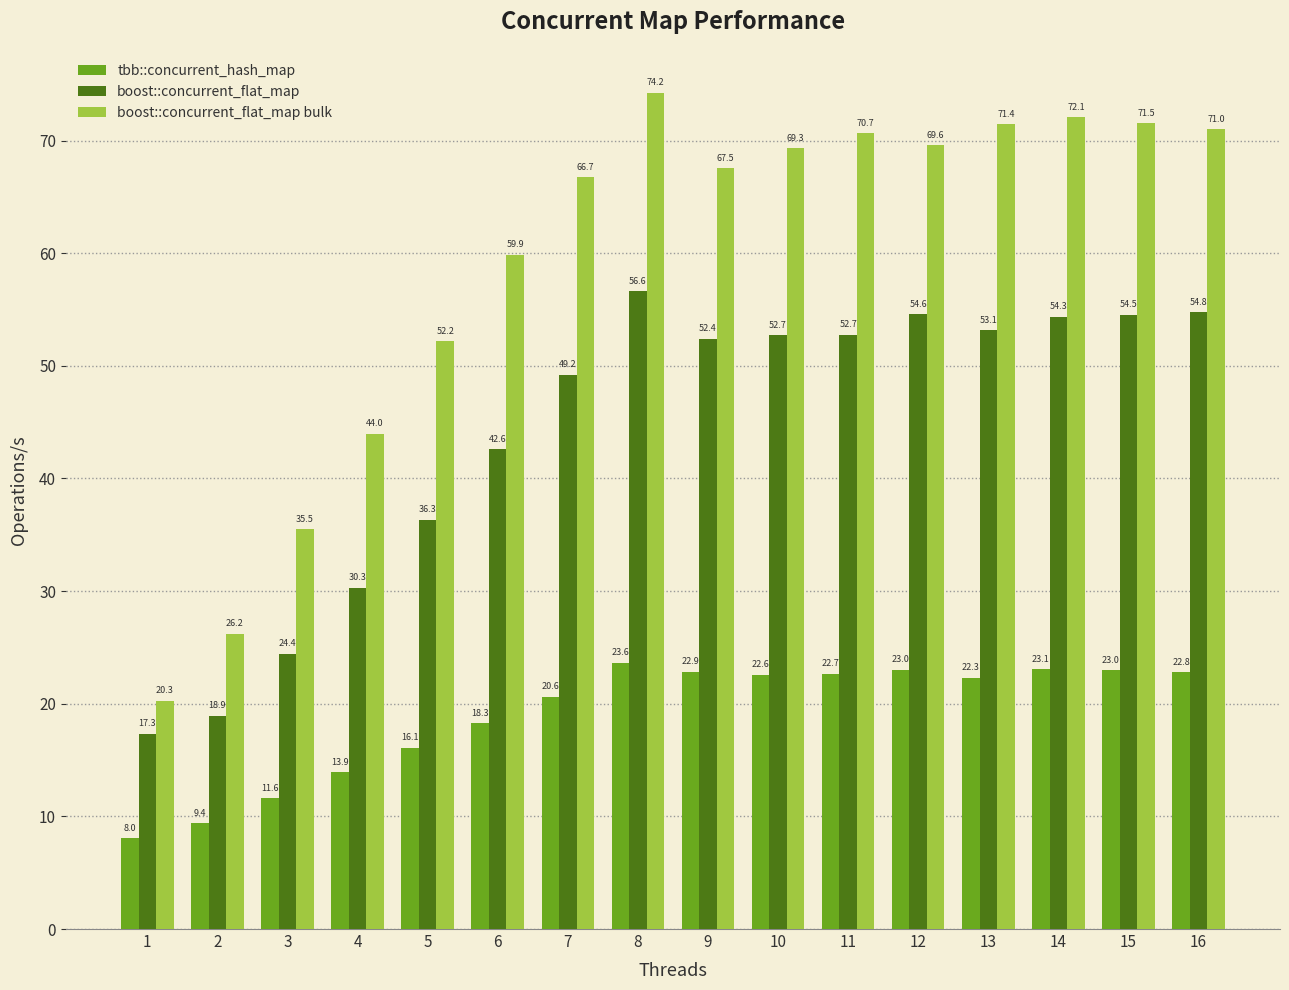

Are the bars grouped side by side (vs. stacked)?

Yes